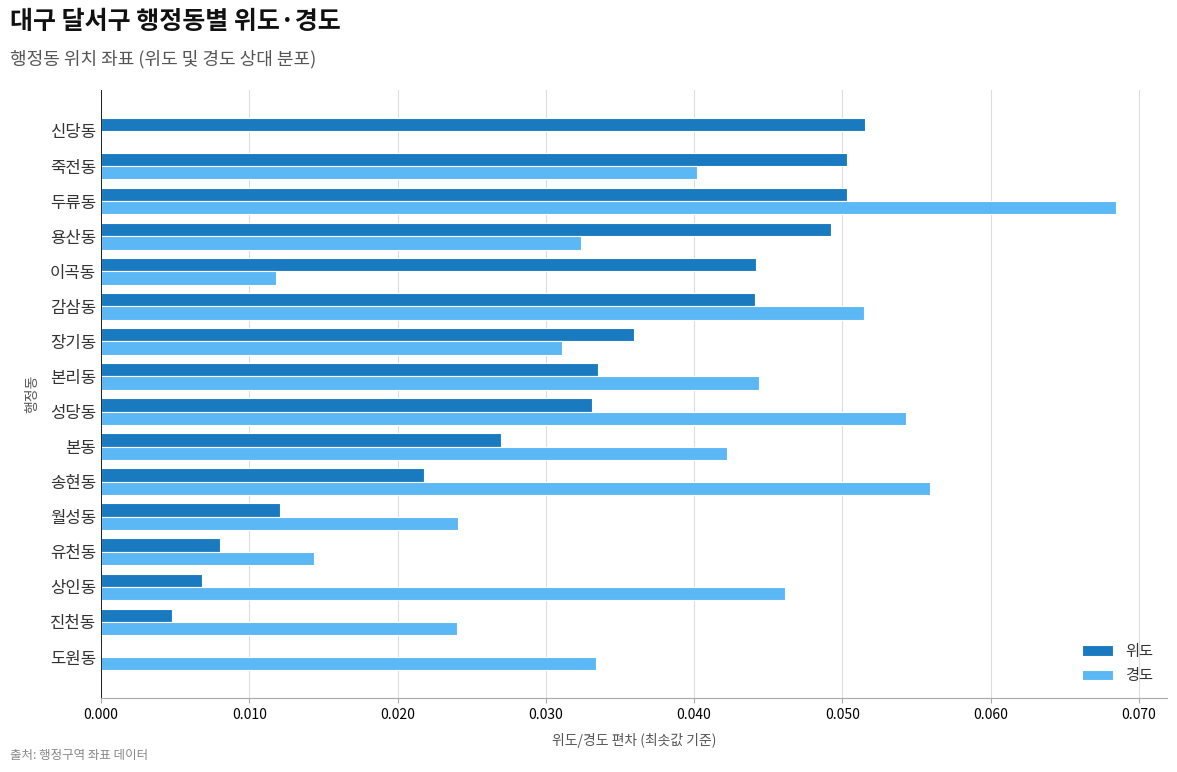

What is the sum of all 경도 values?

0.6